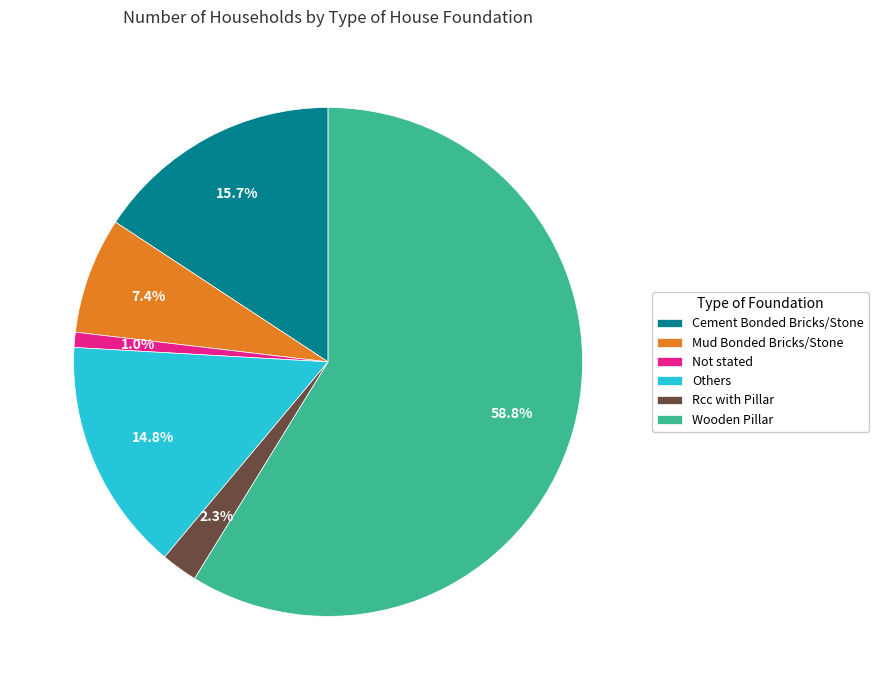

What is the largest slice in the pie chart?

Wooden Pillar